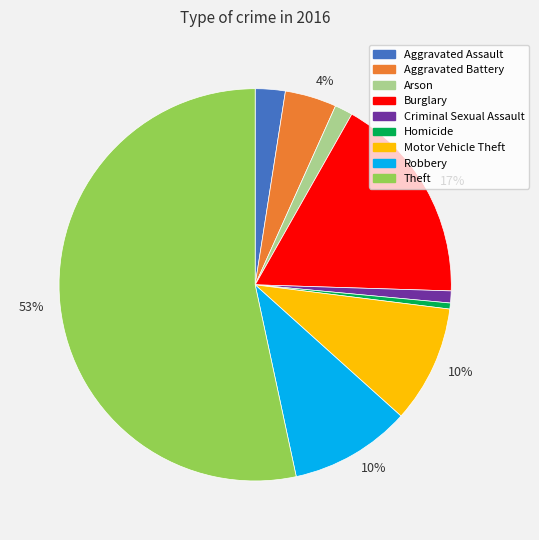

How many segments does this pie chart have?

9